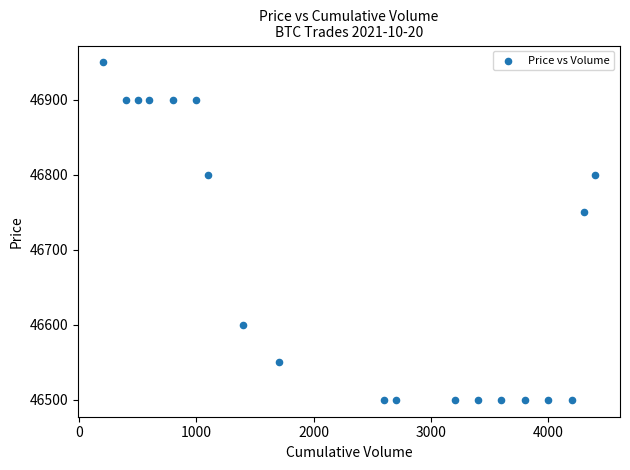

What Y value in the scatter plot is closest to 46725?

46750